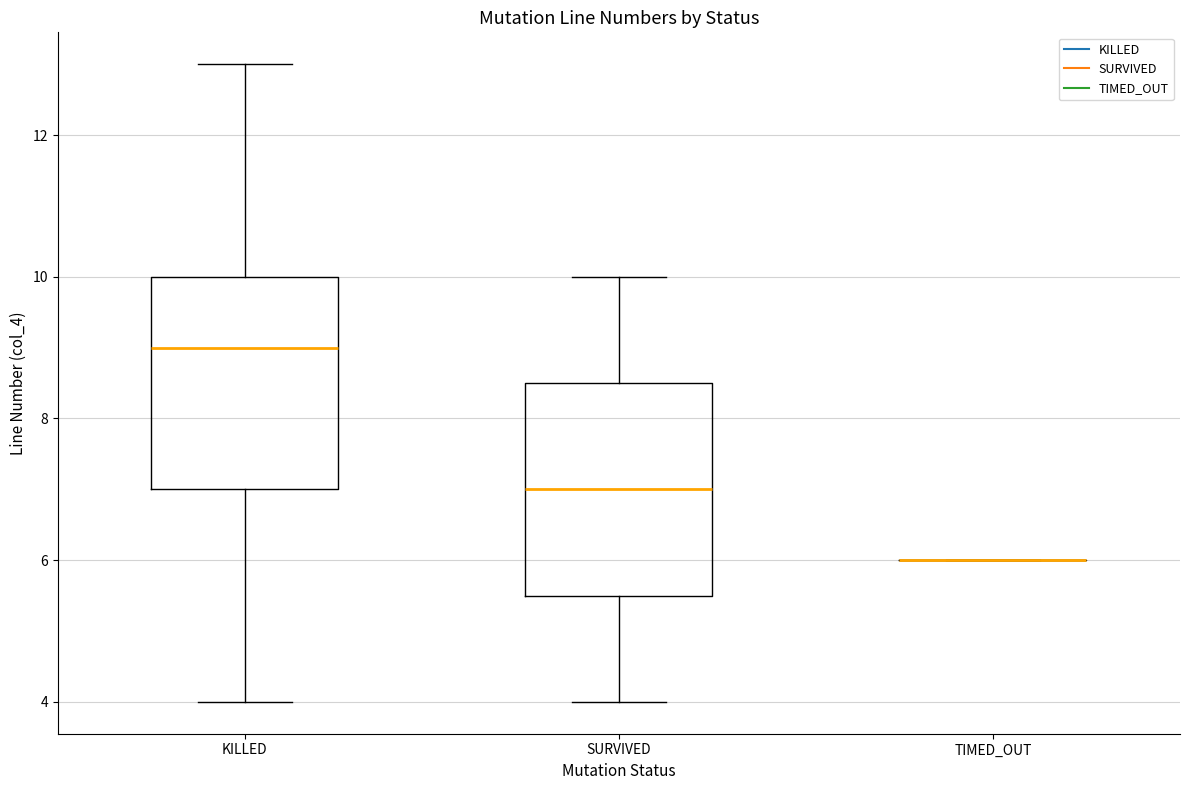

Reading left to right, read every box against the y-axis: the position of its median line, the range the box covers, and the ends of its whiskers. The values are not printed on the chart, so give them approximately, as read against the axis.

KILLED: median 9.0, box 7.0 to 10.0, whiskers 4.0 to 13.0
SURVIVED: median 7.0, box 5.6 to 8.6, whiskers 4.0 to 10.0
TIMED_OUT: box collapsed to a line at 6.0, whiskers 6.0 to 6.0